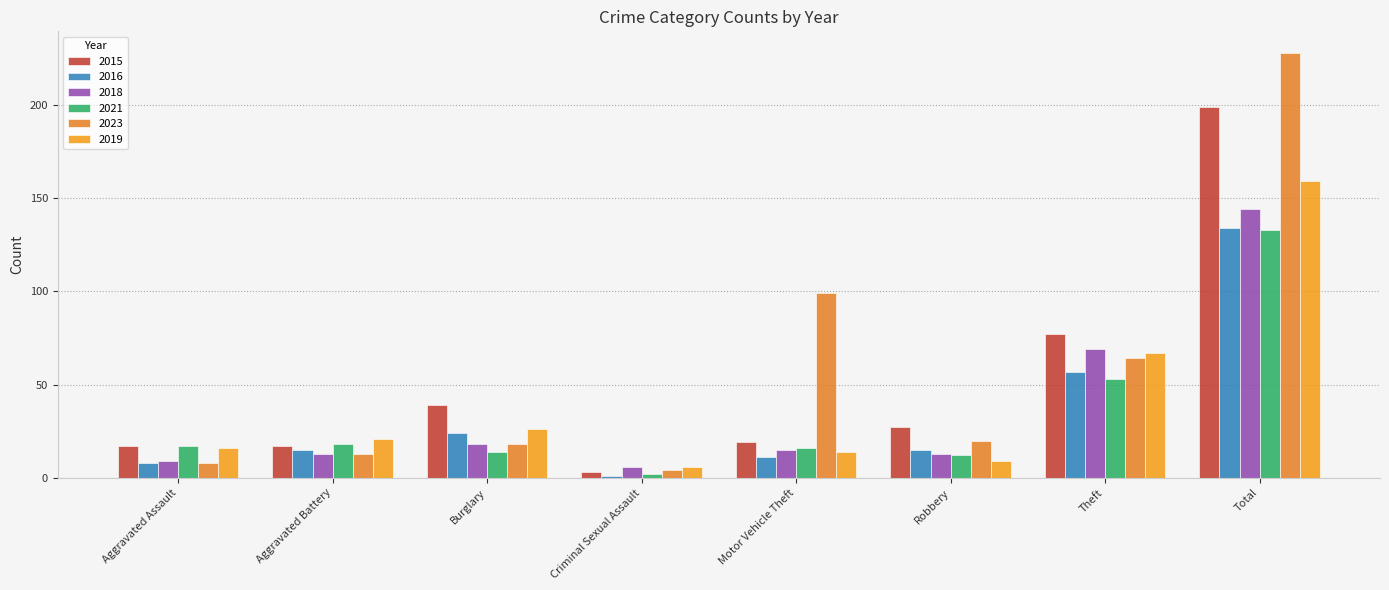

What is the minimum value for 2021?

2